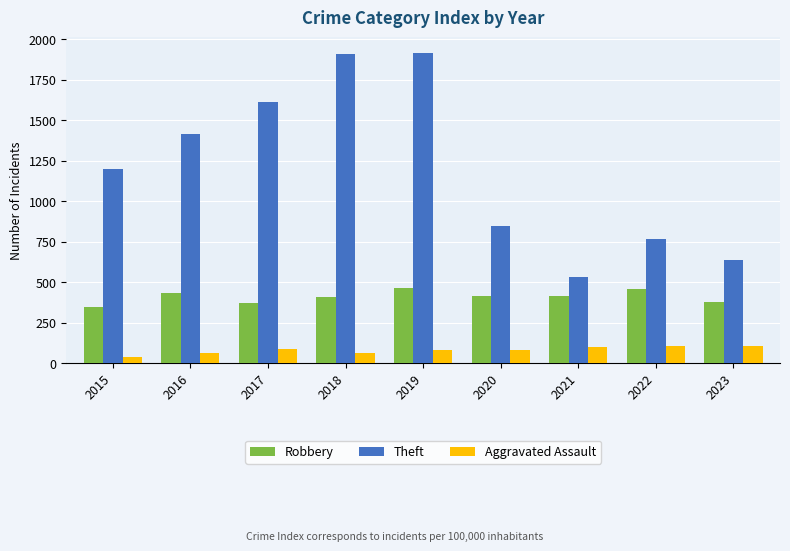

Is the value of Robbery at 2020 greater than the value of Aggravated Assault at 2018?

Yes